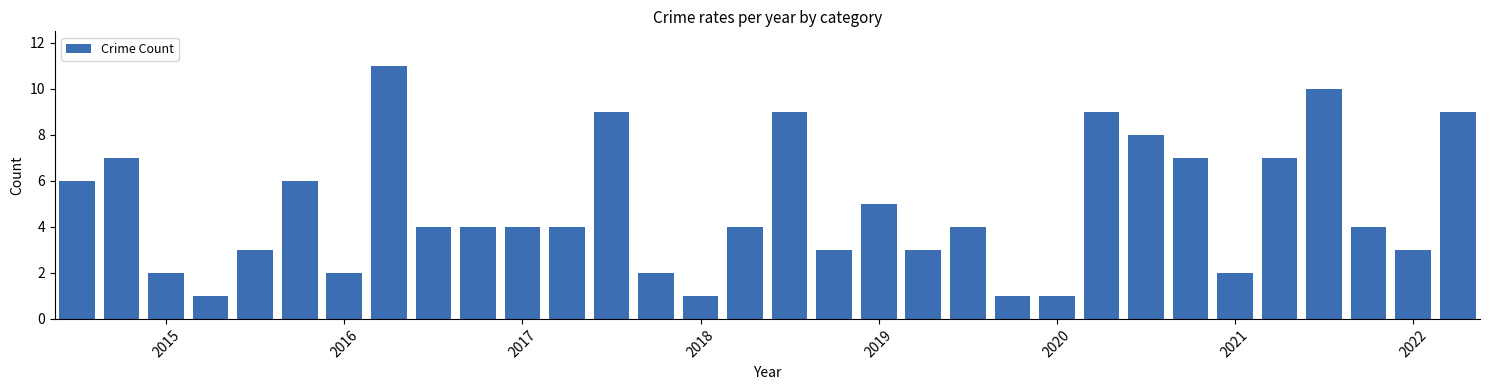

What is the maximum value shown in the chart?

11